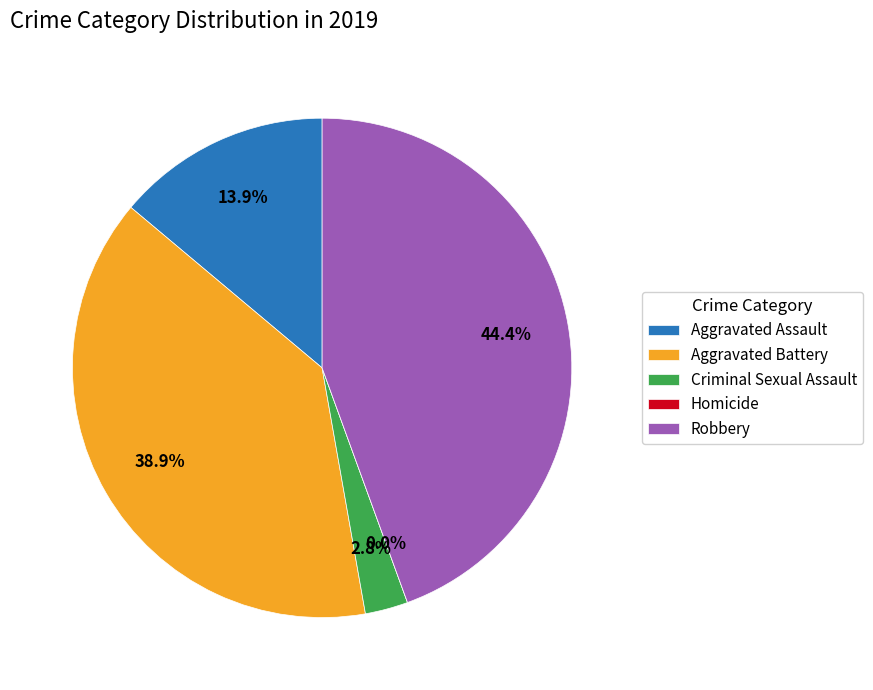

Is Aggravated Assault the majority of the pie?

No